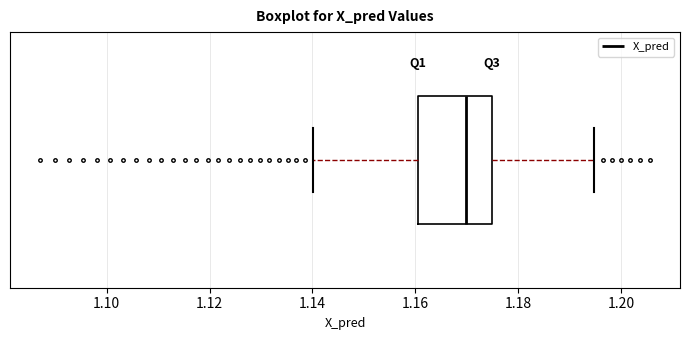

Read this box plot against the x-axis: the position of the median line, the range covered by the box, and the ends of both whiskers. The values are not printed on the chart, so give them approximately, as read against the axis.

median 1.170, box 1.160 to 1.174, whiskers 1.140 to 1.194